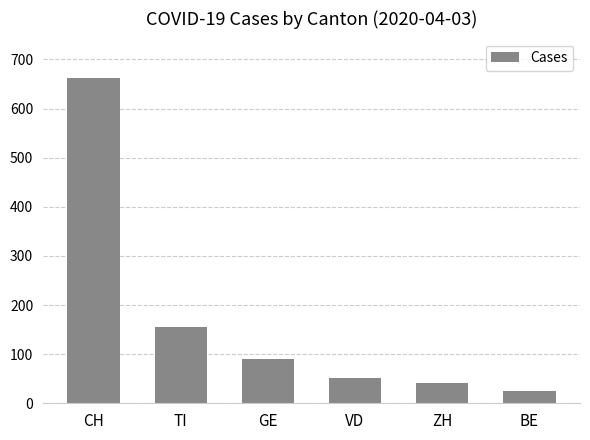

What is the maximum value shown in the chart?

663